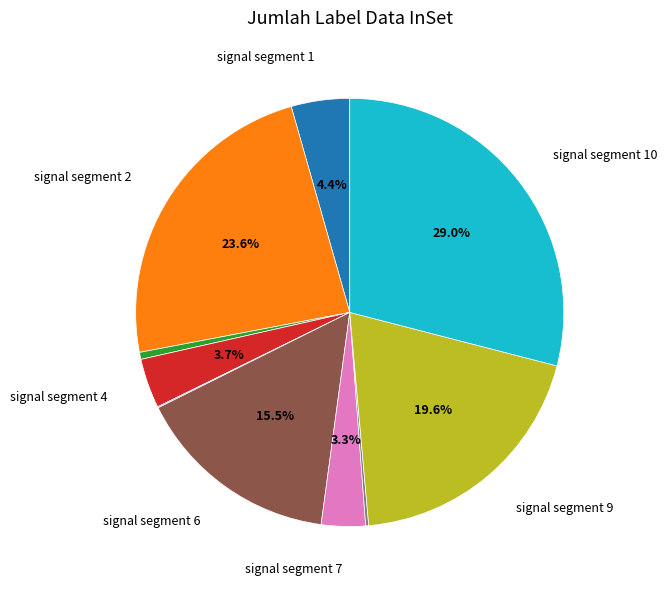

Is there a majority slice in this chart?

No